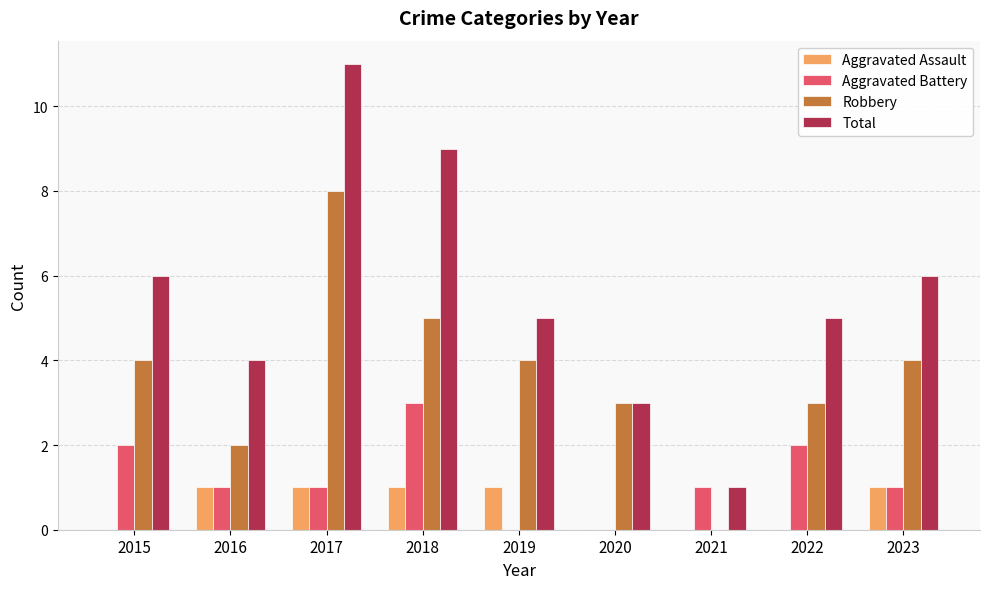

True or false: Aggravated Assault has a value of -1 at 2020.

False